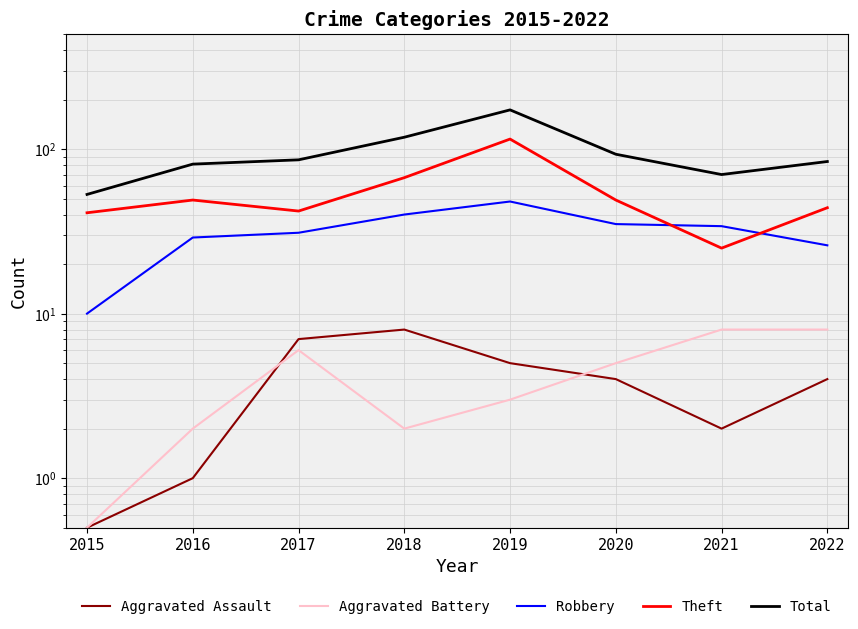

Where is the first local maximum for Robbery?

2019